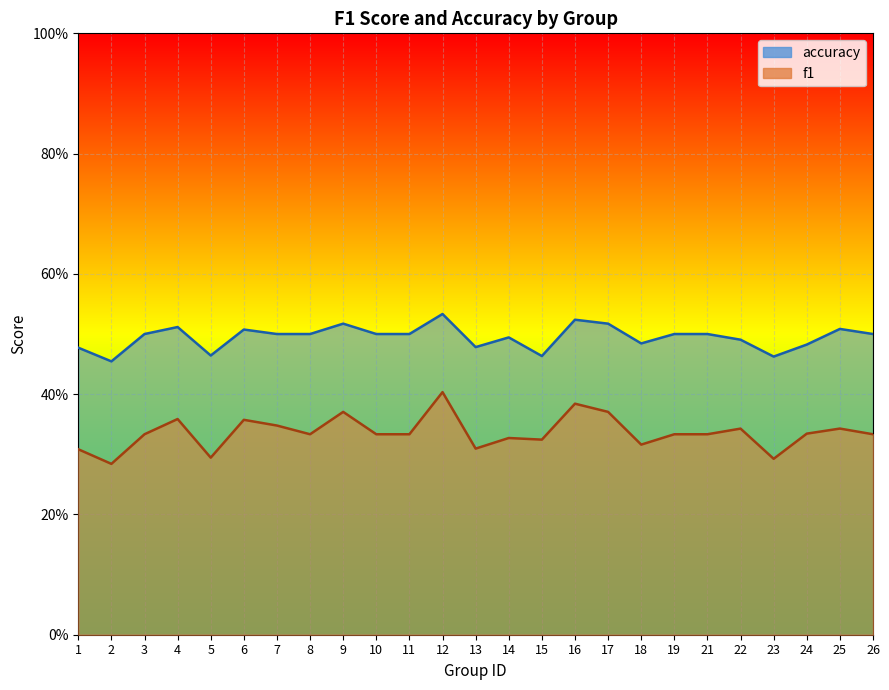

What is the spread (max minus min) of values at 24?

0.1